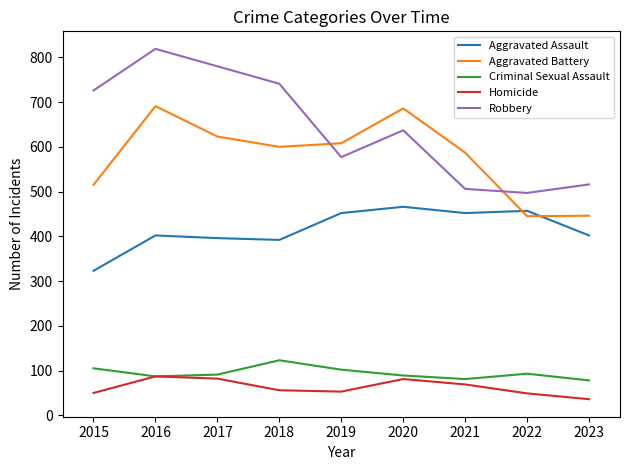

What is the highest value of the Aggravated Battery series?

691